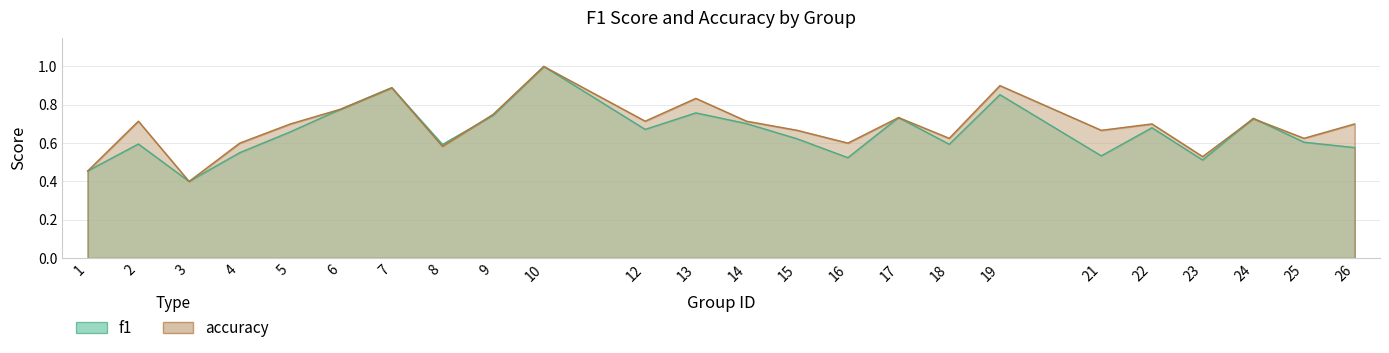

Reading right to left, transcribe all the data shown in this chart.

f1: 26=0.6	25=0.6	24=0.7	23=0.5	22=0.7	21=0.5	19=0.9	18=0.6	17=0.7	16=0.5	15=0.6	14=0.7	13=0.8	12=0.7	10=1.0	9=0.7	8=0.6	7=0.9	6=0.8	5=0.7	4=0.6	3=0.4	2=0.6	1=0.5
accuracy: 26=0.7	25=0.6	24=0.7	23=0.5	22=0.7	21=0.7	19=0.9	18=0.6	17=0.7	16=0.6	15=0.7	14=0.7	13=0.8	12=0.7	10=1.0	9=0.8	8=0.6	7=0.9	6=0.8	5=0.7	4=0.6	3=0.4	2=0.7	1=0.5